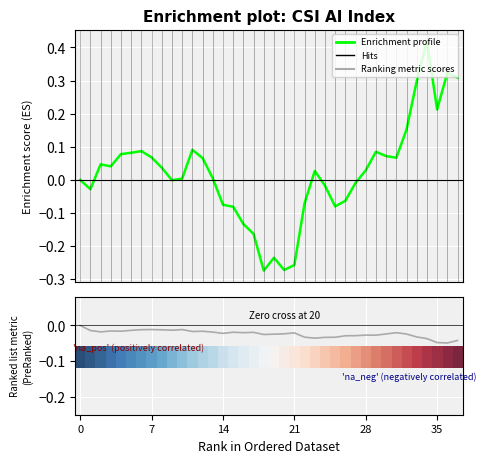

How many positive values does the Enrichment profile (csi AIindex shift) series have?

22